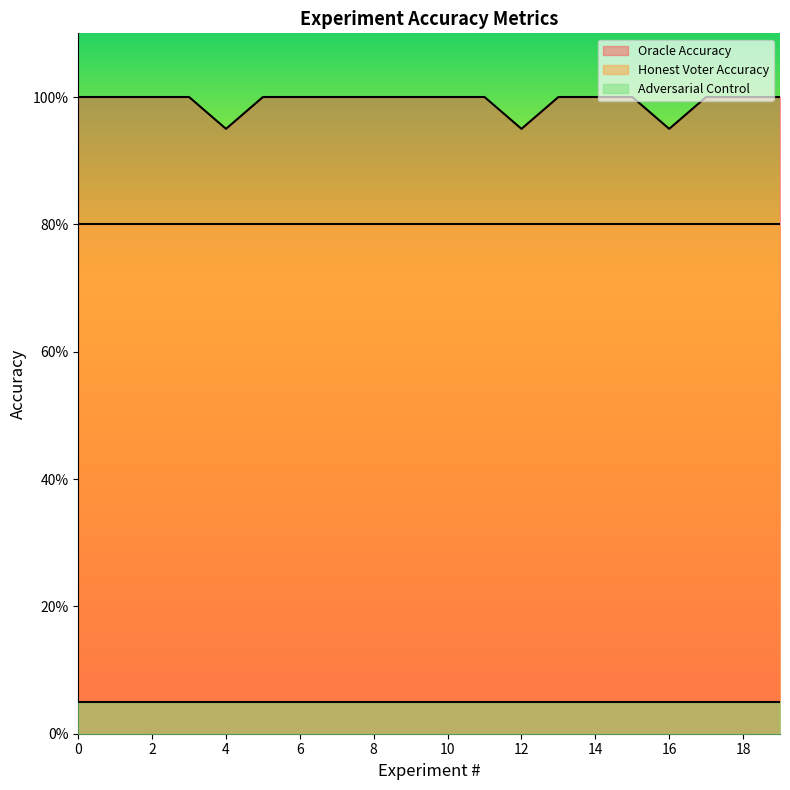

True or false: Honest Voter Accuracy and Adversarial Control intersect in this chart.

False